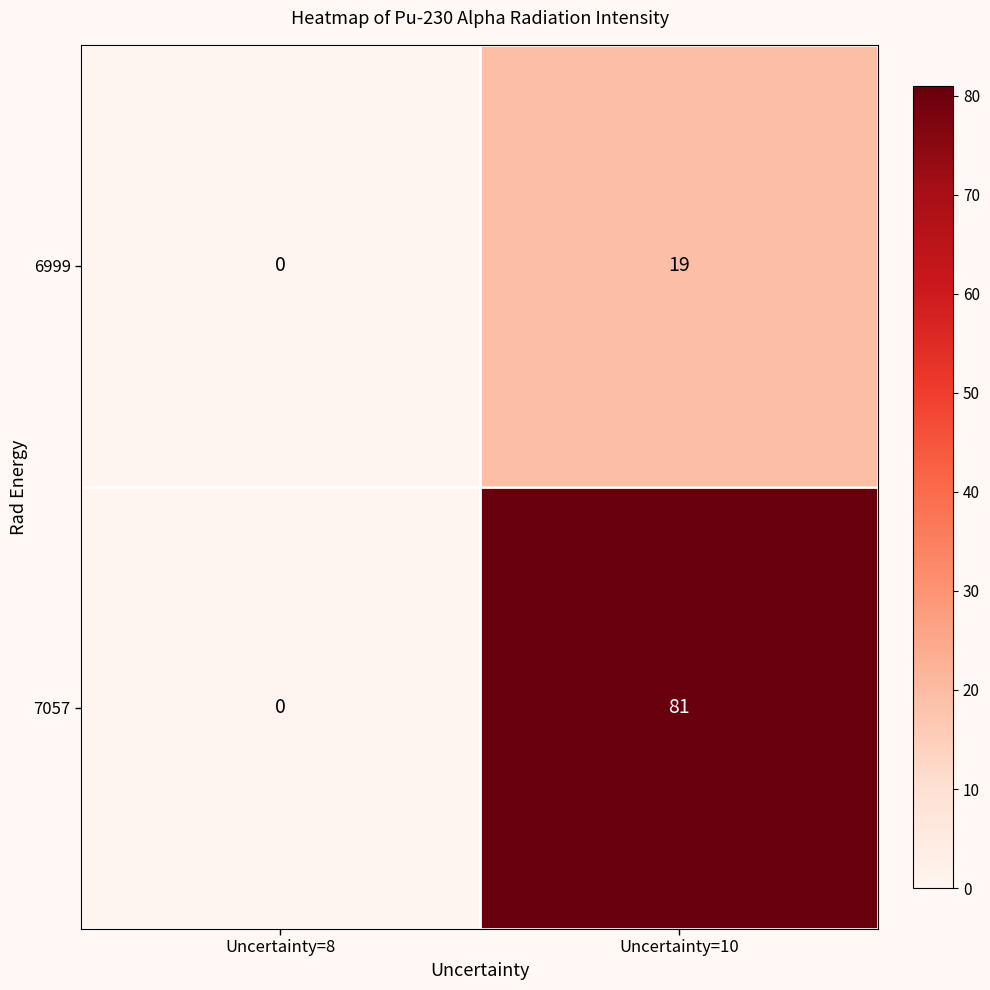

Is it true that 7057 equals 81 at Uncertainty=10?

True